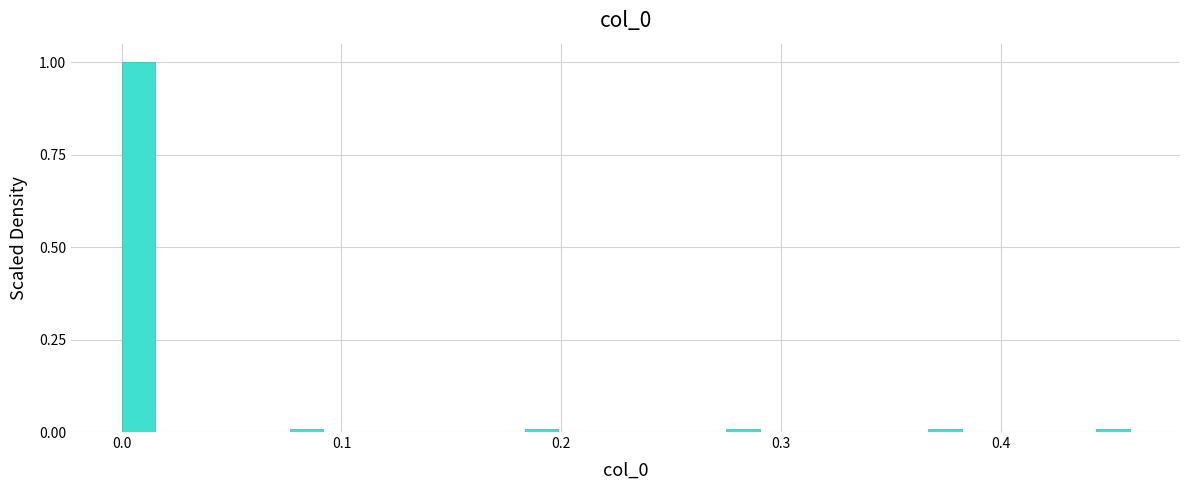

Read against the x-axis, roughly where is the centre of the tallest bar?

0.01